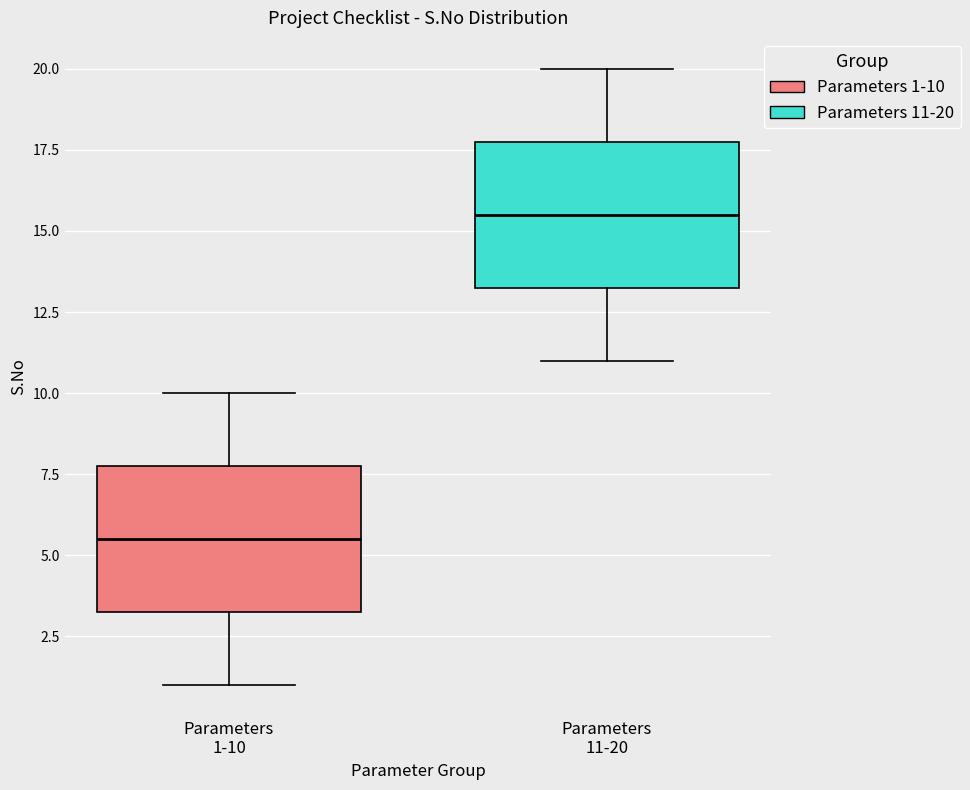

Reading left to right, read every box against the y-axis: the position of its median line, the range the box covers, and the ends of its whiskers. The values are not printed on the chart, so give them approximately, as read against the axis.

Parameters 1-10: median 5.5, box 3.5 to 8.0, whiskers 1.0 to 10.0
Parameters 11-20: median 15.5, box 13.5 to 18.0, whiskers 11.0 to 20.0